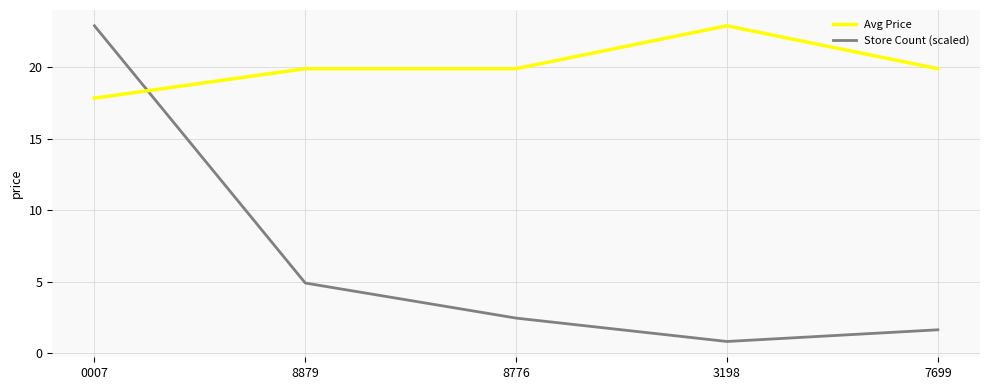

What is the greatest value displayed?

22.9